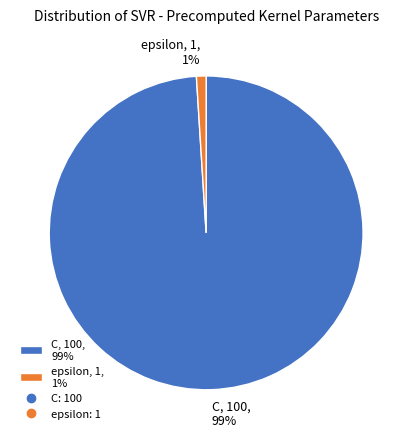

The C slice represents 99% of the pie. True or false?

True